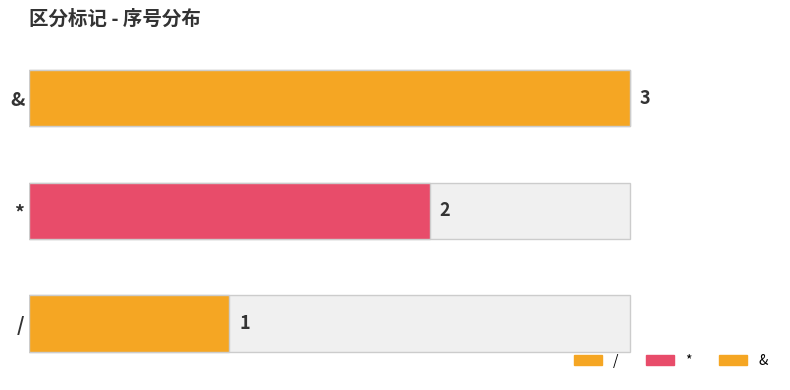

What is the change in value from * to &?

+1